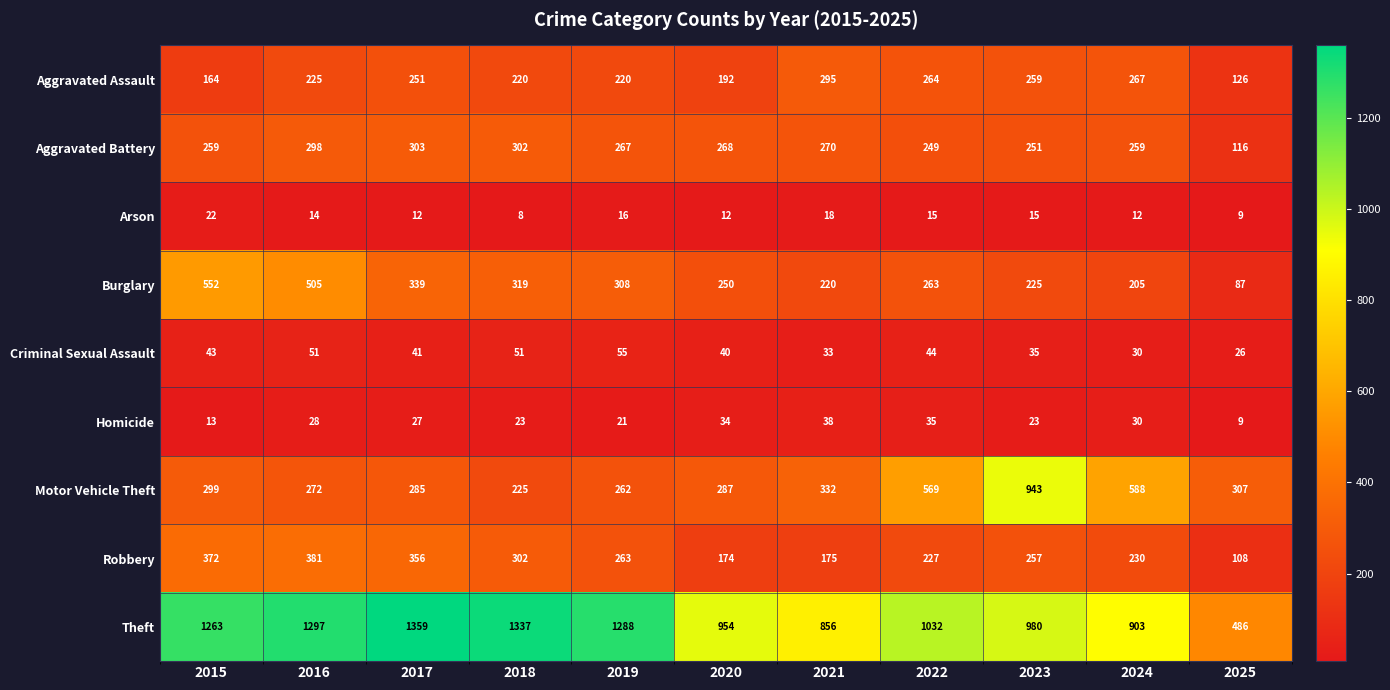

True or false: Criminal Sexual Assault has a value of 67 at 2017.

False